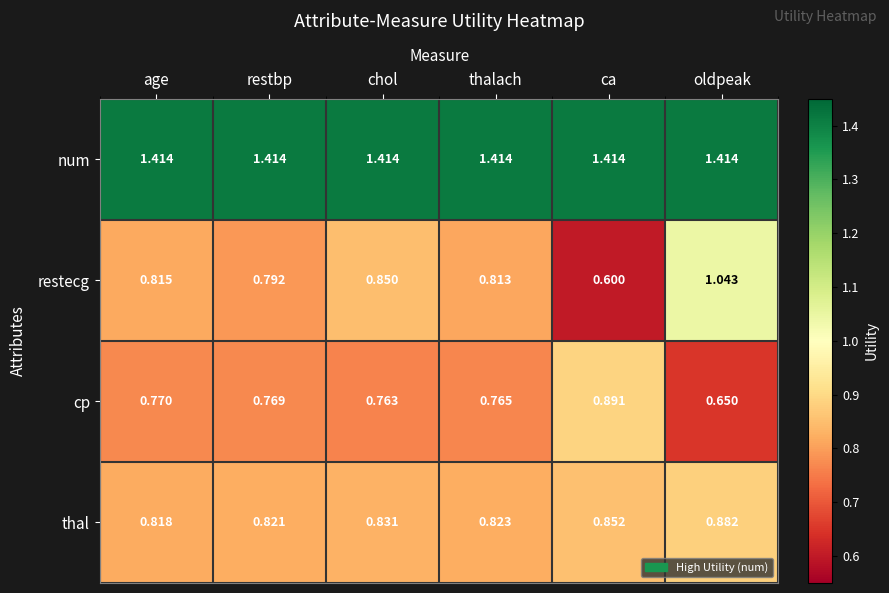

Rank the series at ca from highest to lowest value.

num, cp, thal, restecg